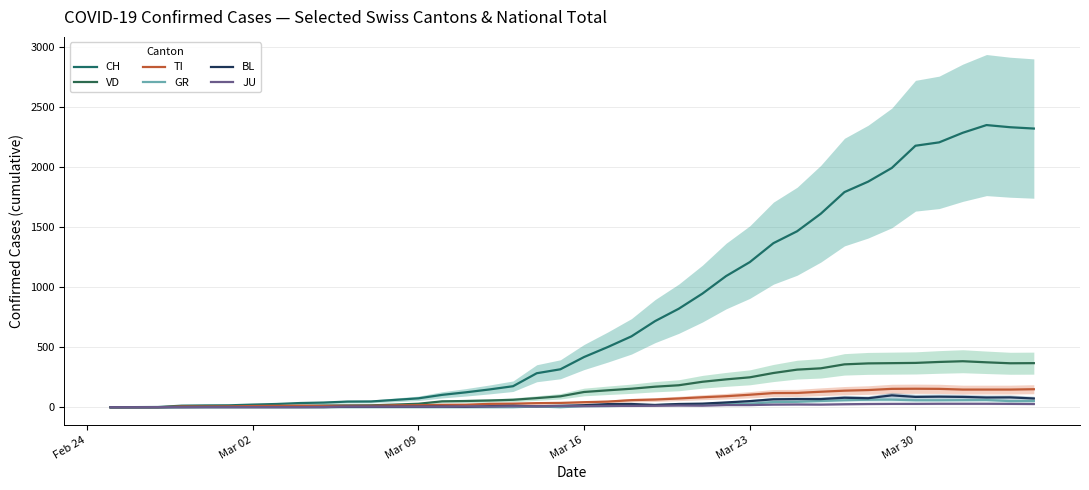

True or false: GR has more than 0 interior local peaks.

True